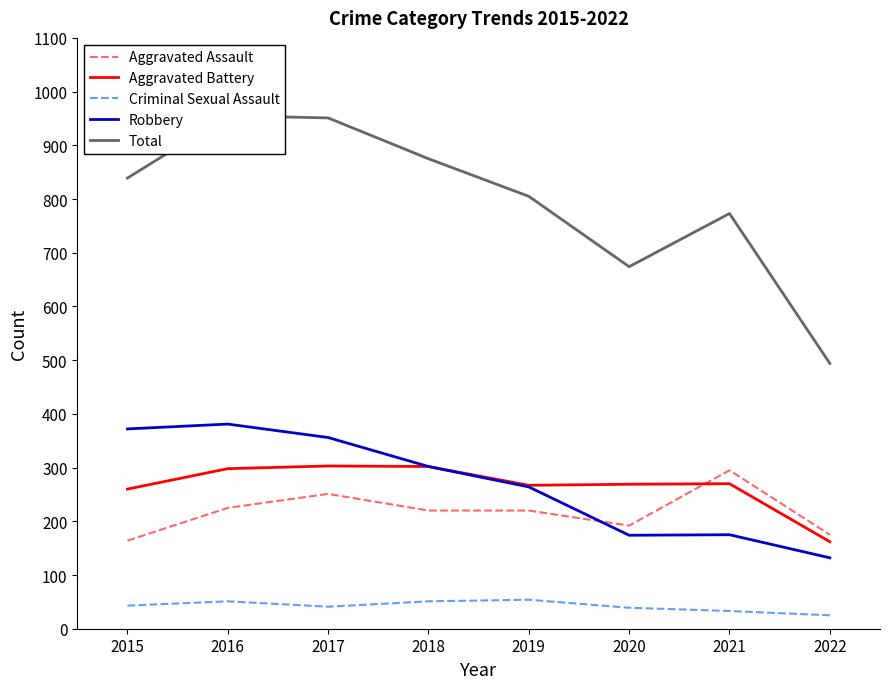

What is the difference between the maximum and second lowest values in the Robbery series?

207